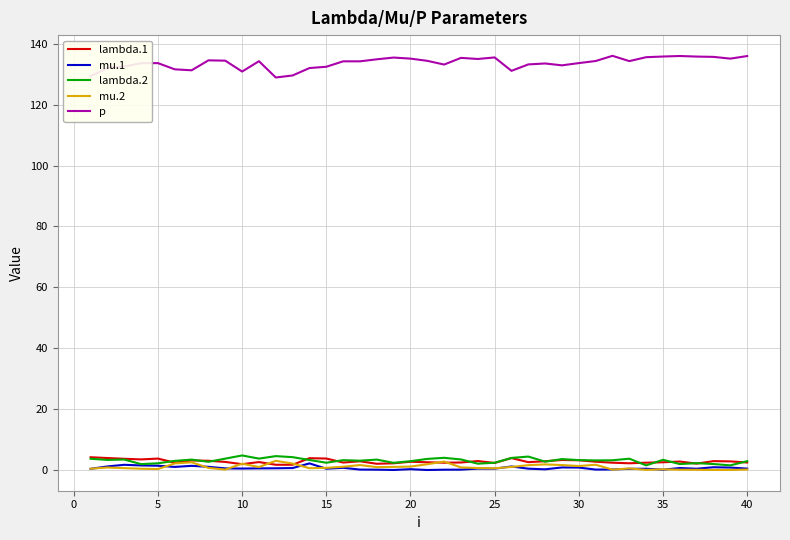

True or false: p and lambda.1 intersect in this chart.

False